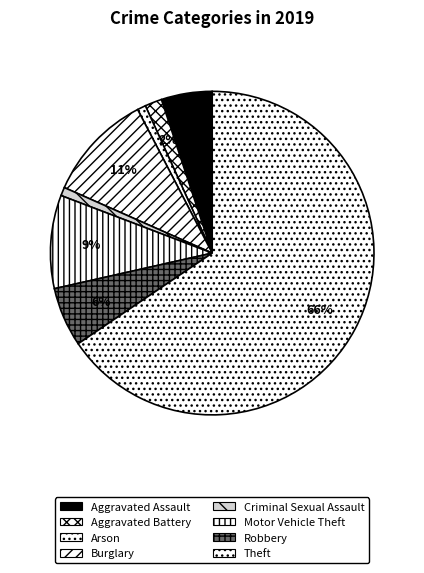

To the nearest percent, what is the difference between the Arson and Burglary slice percentages?

10%